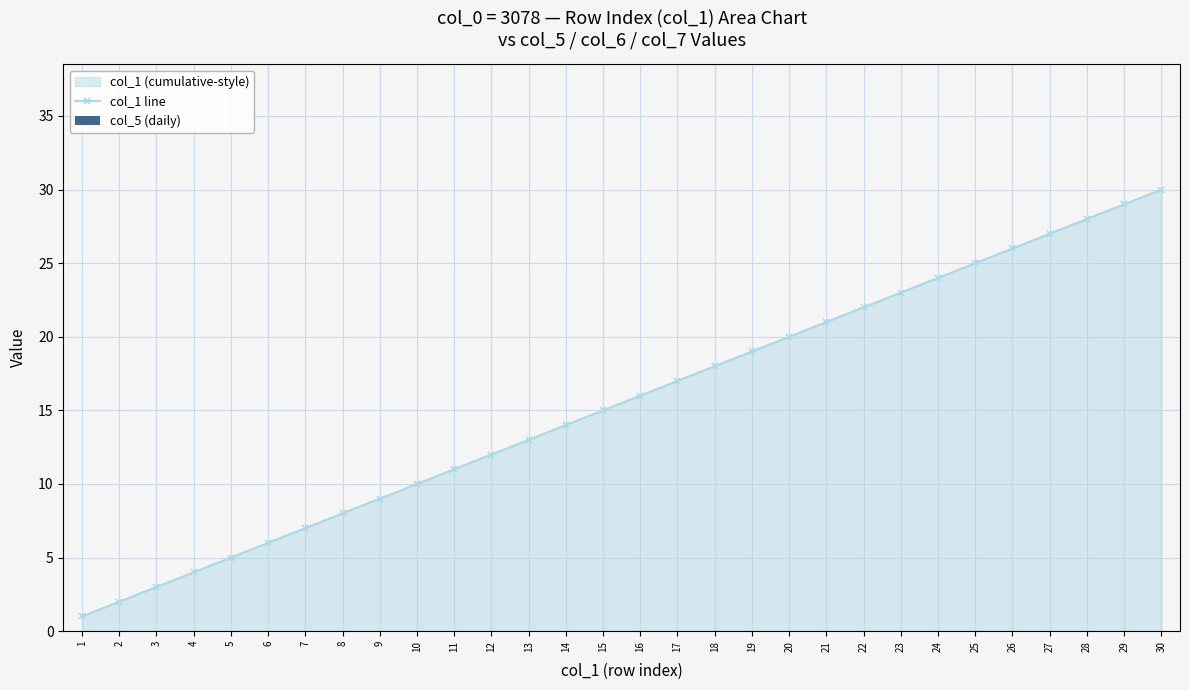

What is the change in value from 1 to 18?

+17